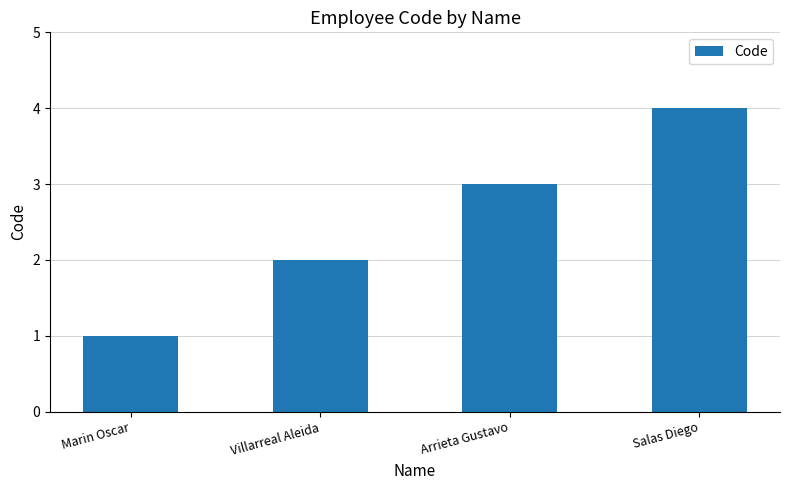

What is the difference between the maximum and minimum values?

3